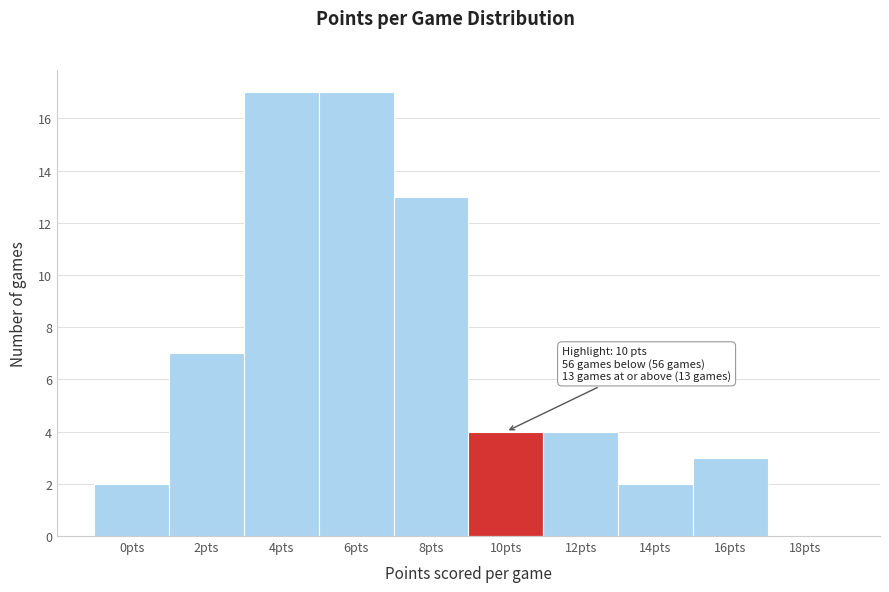

Reading left to right, transcribe all the data shown in this chart.

0pts=2	2pts=7	4pts=17	6pts=17	8pts=13	10pts=4	12pts=4	14pts=2	16pts=3	18pts=0